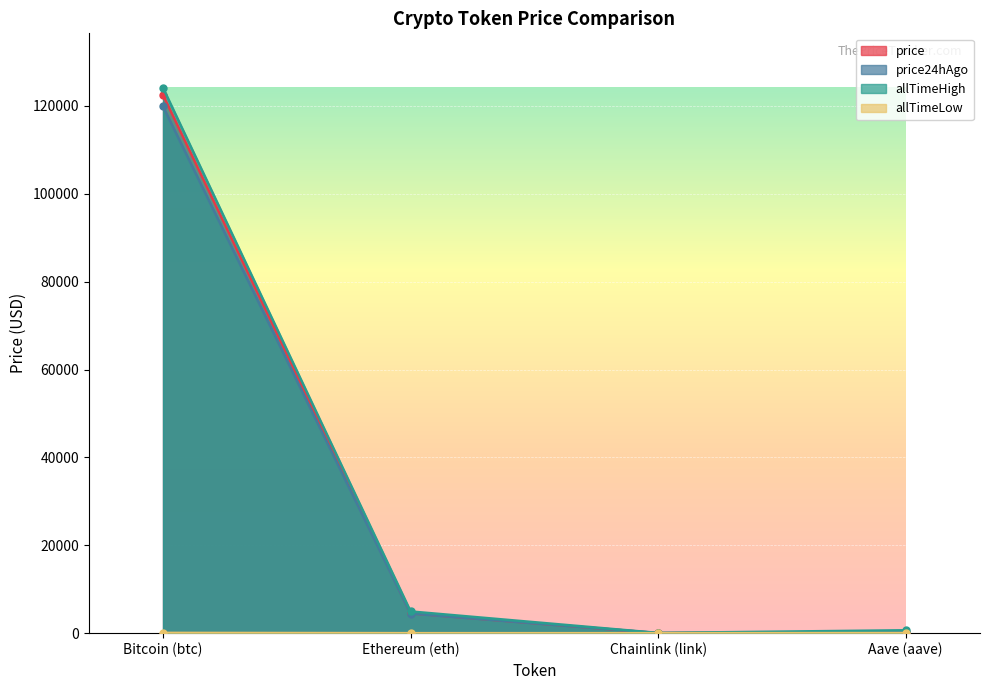

Reading left to right, what are all the values shown in this chart?

price: Bitcoin (btc)=122490.0	Ethereum (eth)=4511.0	Chainlink (link)=22.2	Aave (aave)=286.6
price24hAgo: Bitcoin (btc)=119886.0	Ethereum (eth)=4462.4	Chainlink (link)=22.4	Aave (aave)=285.8
allTimeHigh: Bitcoin (btc)=124128.0	Ethereum (eth)=4946.1	Chainlink (link)=52.7	Aave (aave)=661.7
allTimeLow: Bitcoin (btc)=67.8	Ethereum (eth)=0.4	Chainlink (link)=0.1	Aave (aave)=26.0